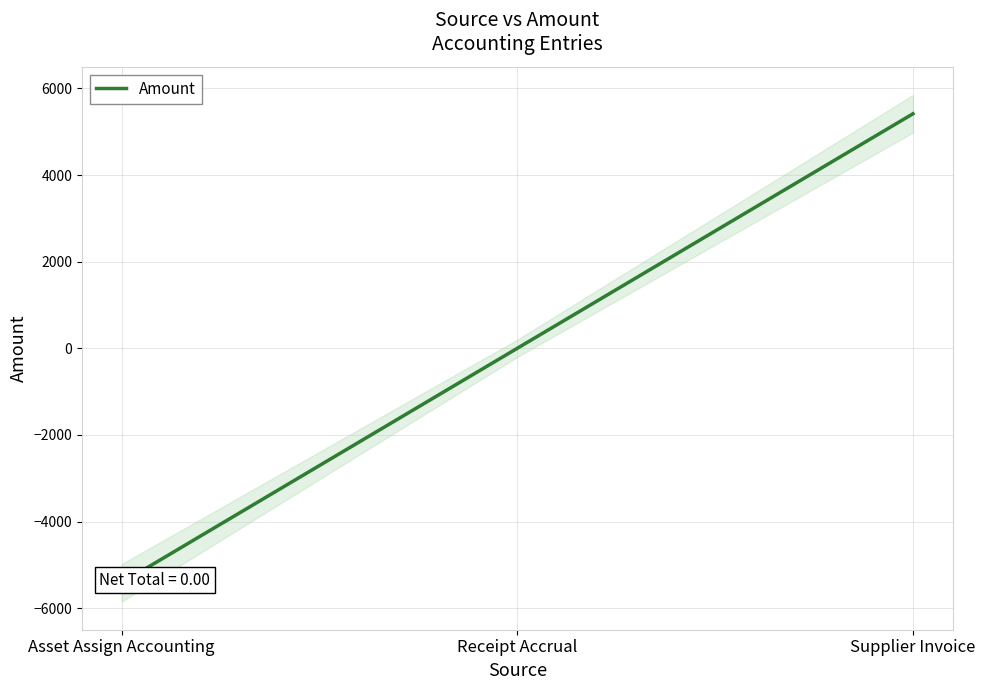

What is the label of the 2nd point from the left?

Receipt Accrual